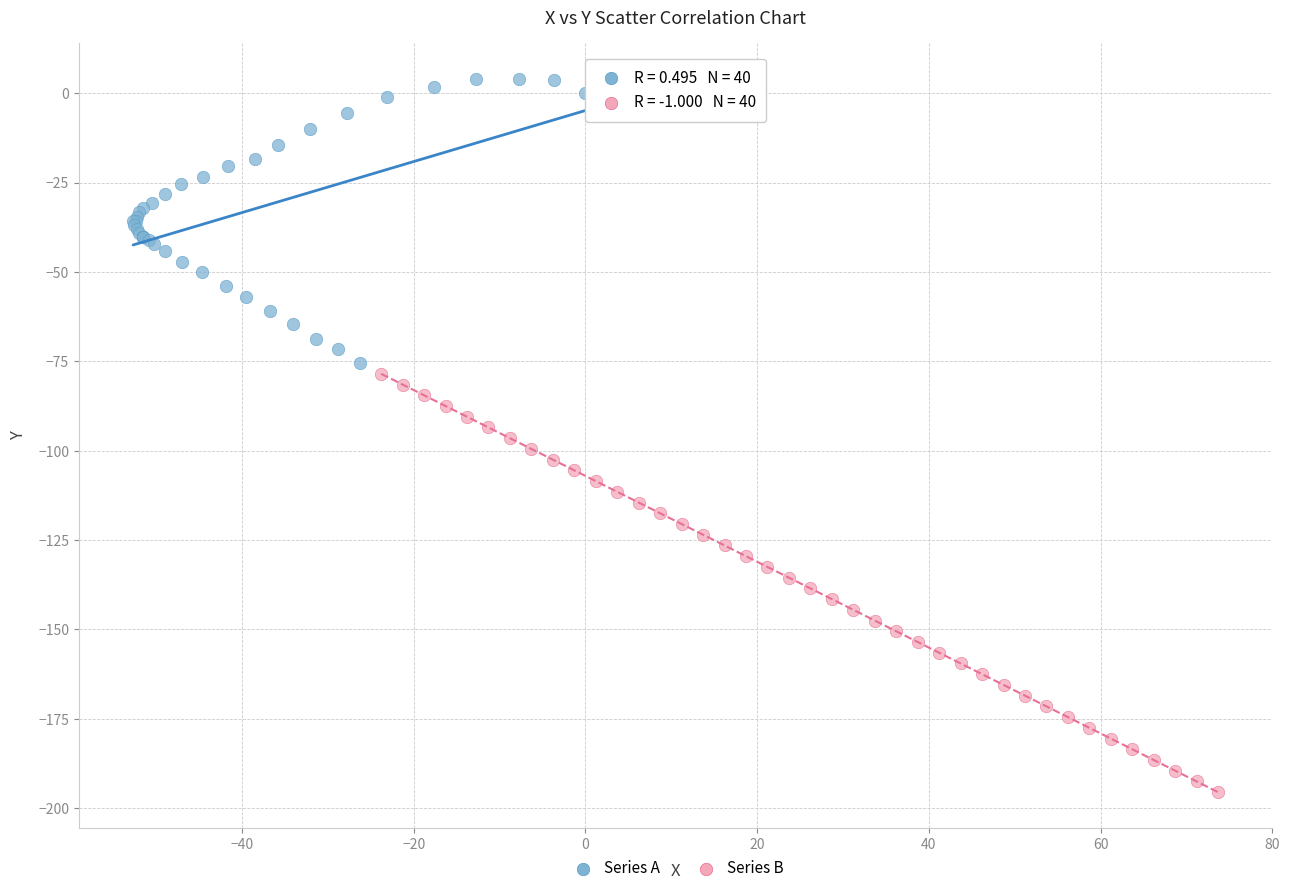

Which series reaches the maximum Y coordinate?

Series A